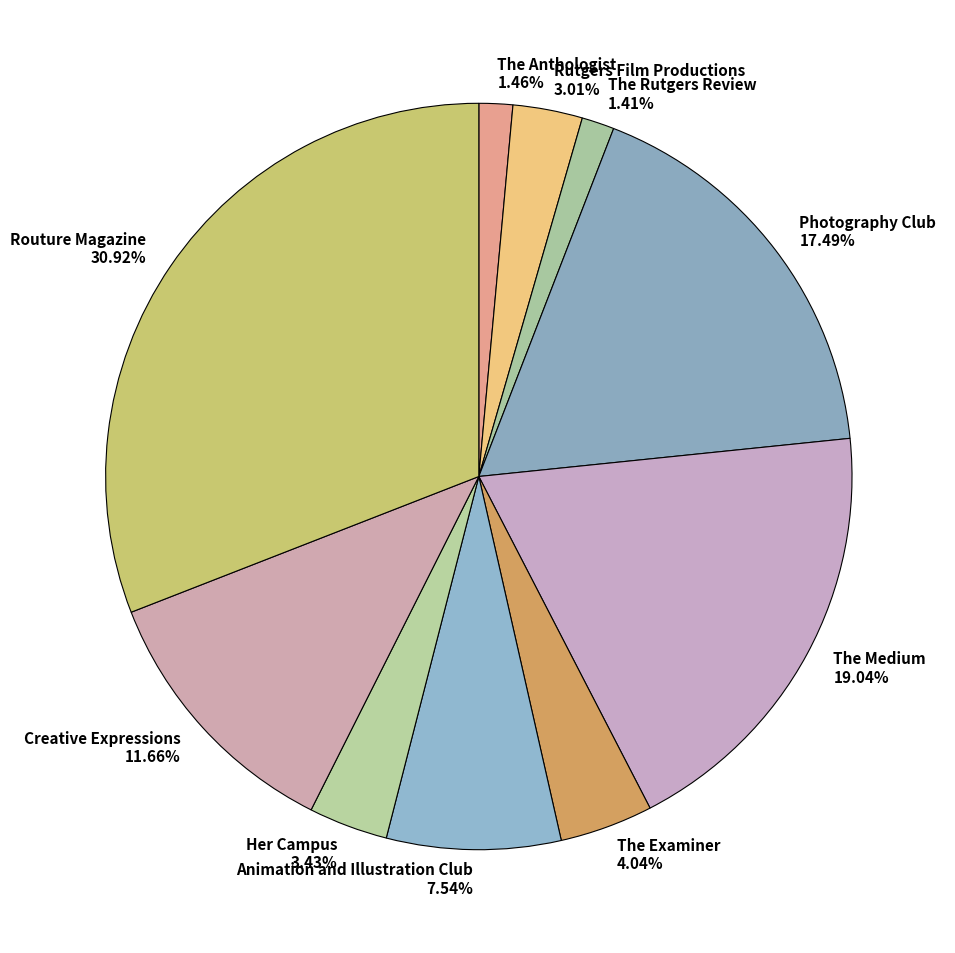

Count the number of slices in the pie.

10